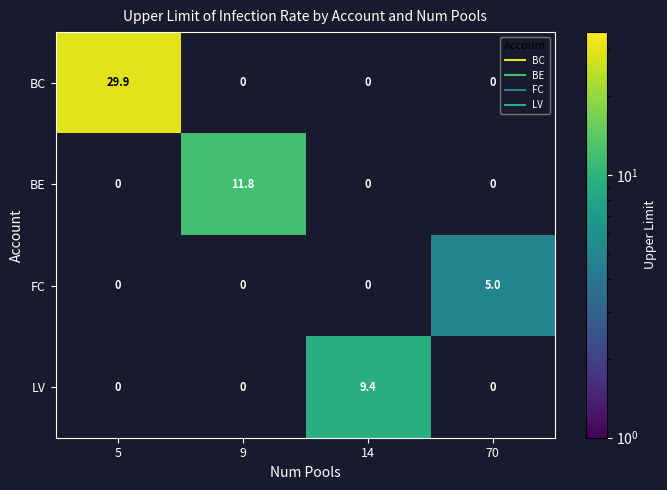

Which series changed the most between 5 and 14?

BC